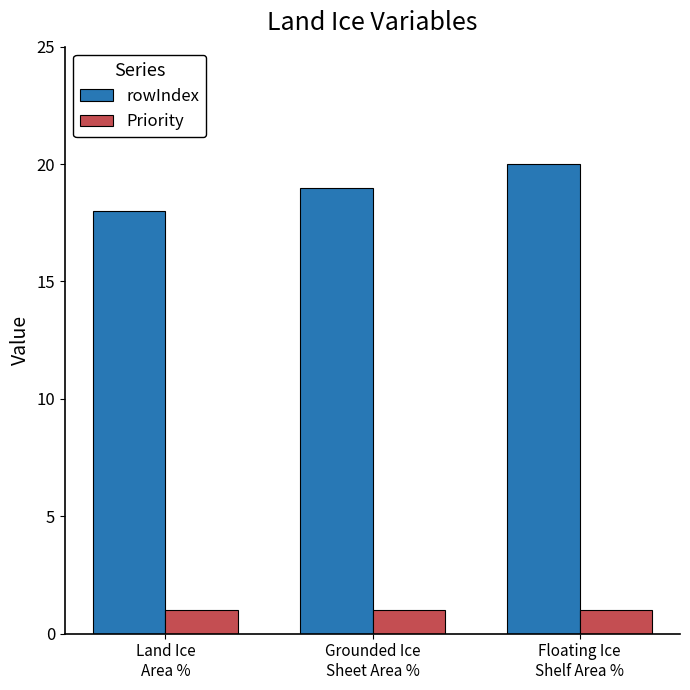

Count the number of data series in this chart.

2